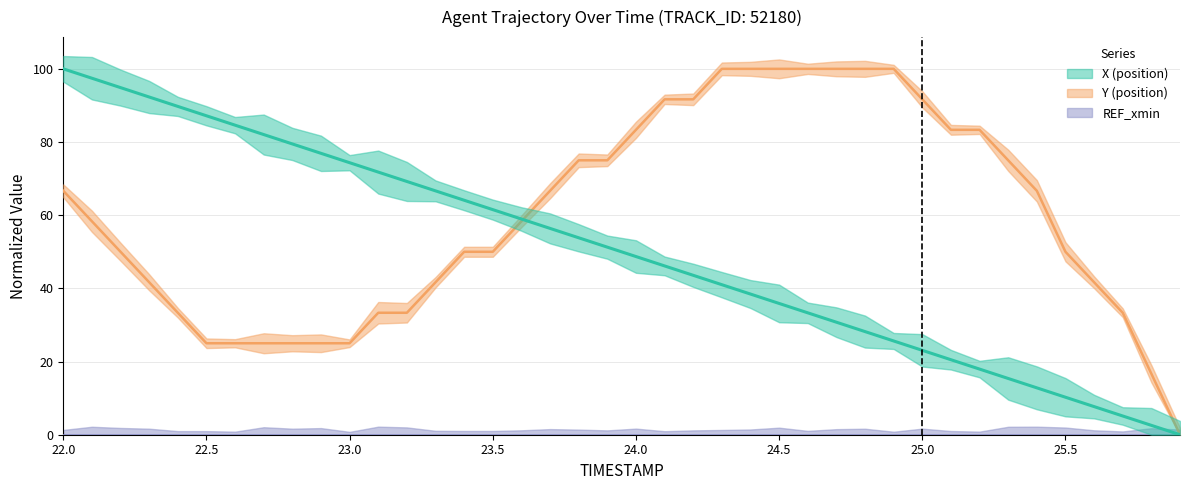

Is the value of X at 22.1 greater than the value of Y at 23.7?

Yes